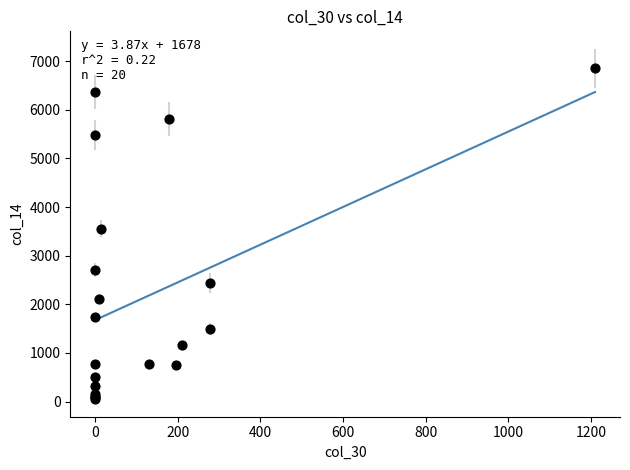

What Y value in the scatter plot is closest to 3456?

3554.4